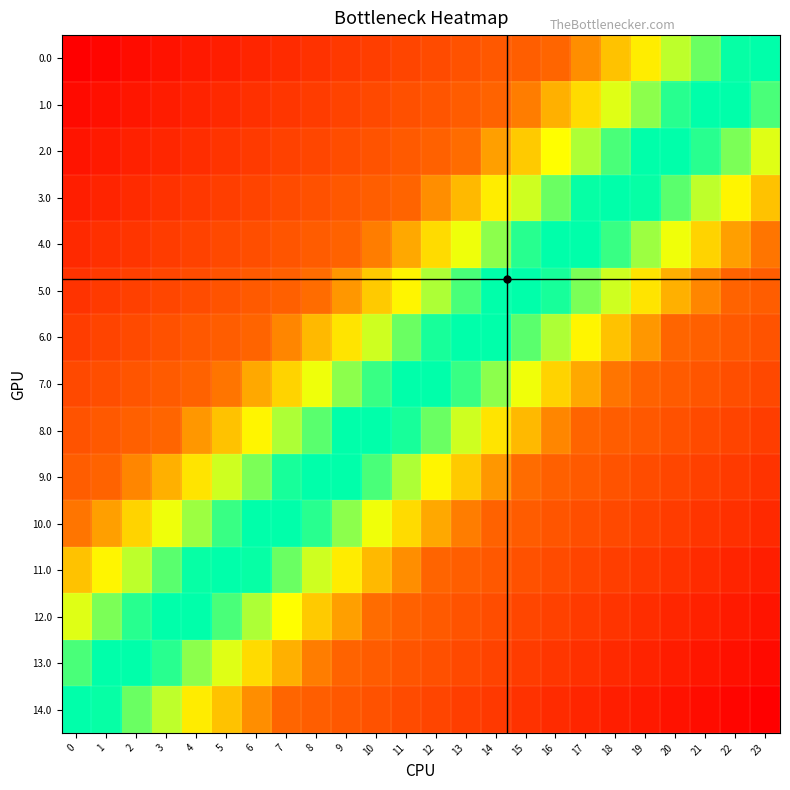

What is the greatest value displayed?

1.0